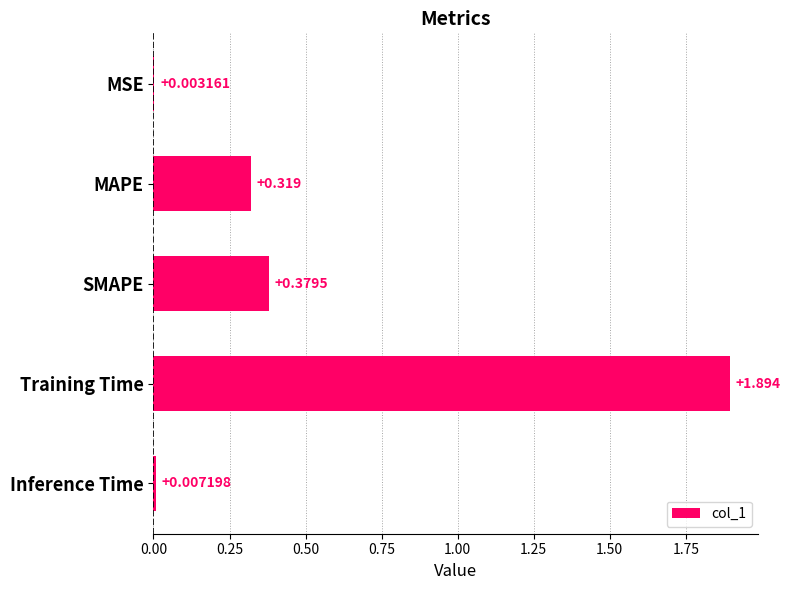

Which has a higher value, MSE or Training Time?

Training Time